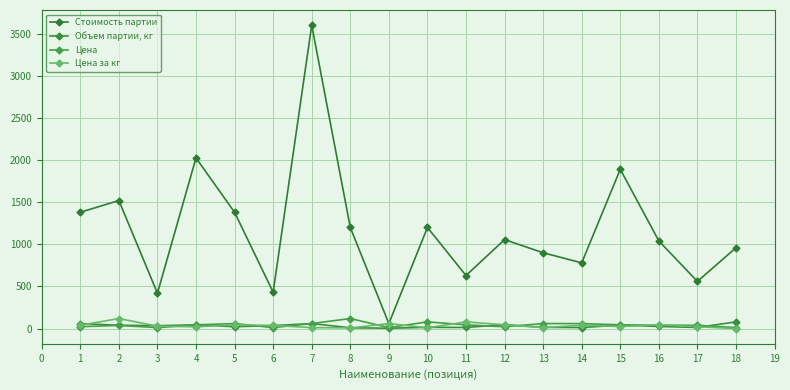

What is the value of the Объем партии, кг point at the 13th from the left?

15